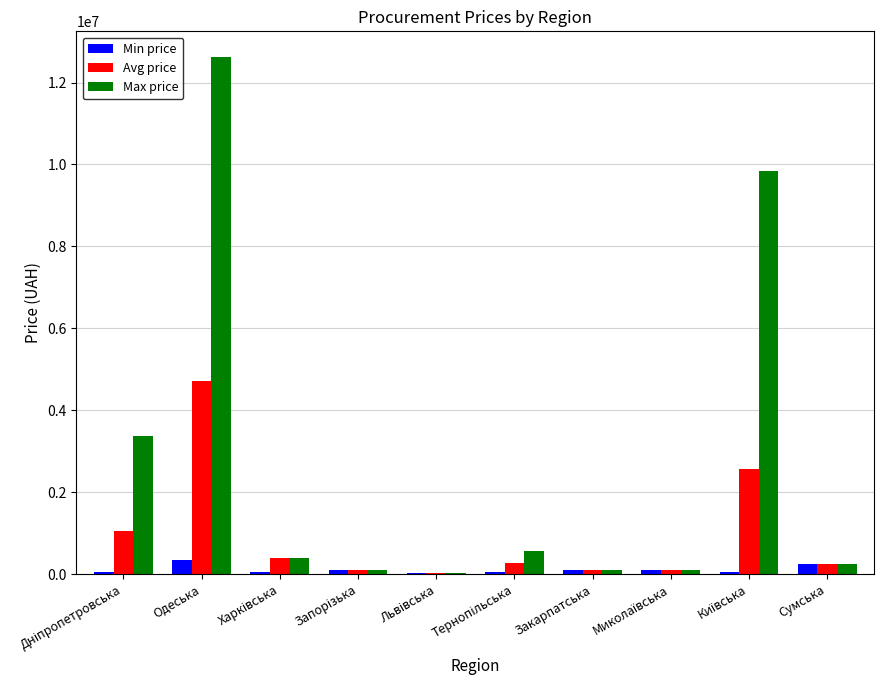

What is the sum of all Min price values?

1164201.0